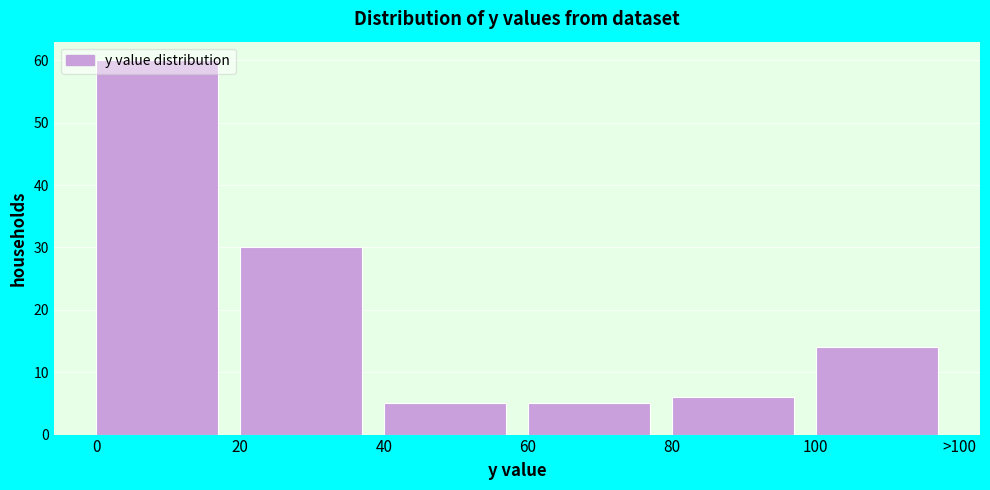

What is the sum of all values?

120